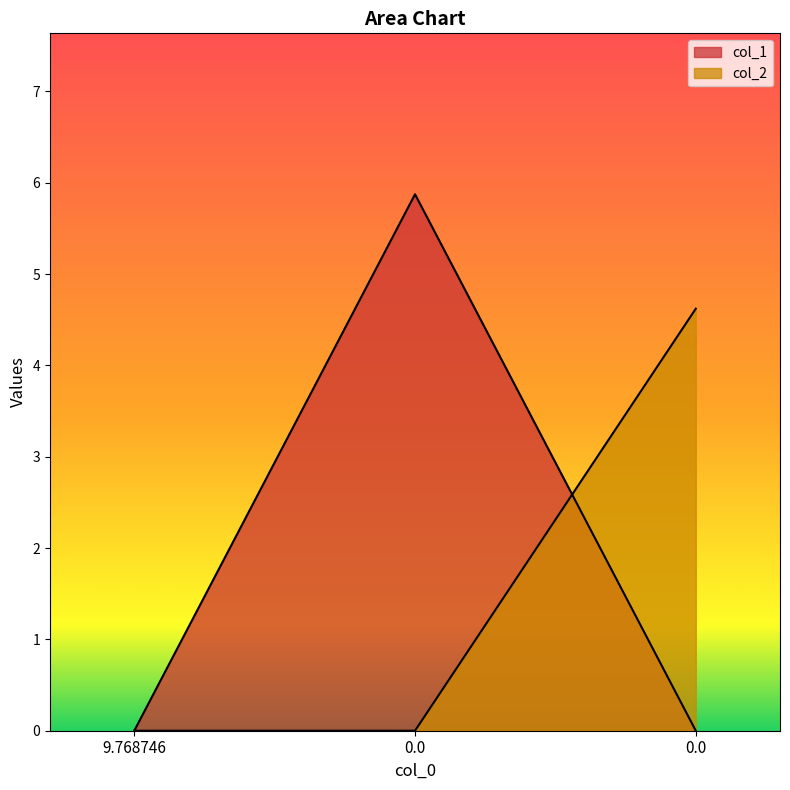

Does the chart display data point markers on the line(s)?

No